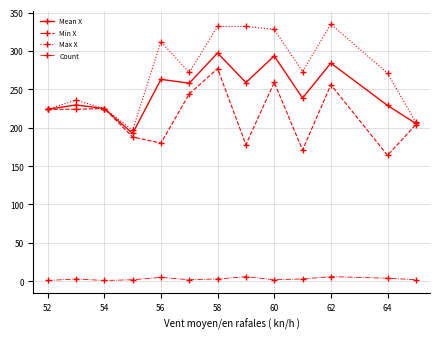

True or false: Mean X has more than 2 interior local peaks.

True